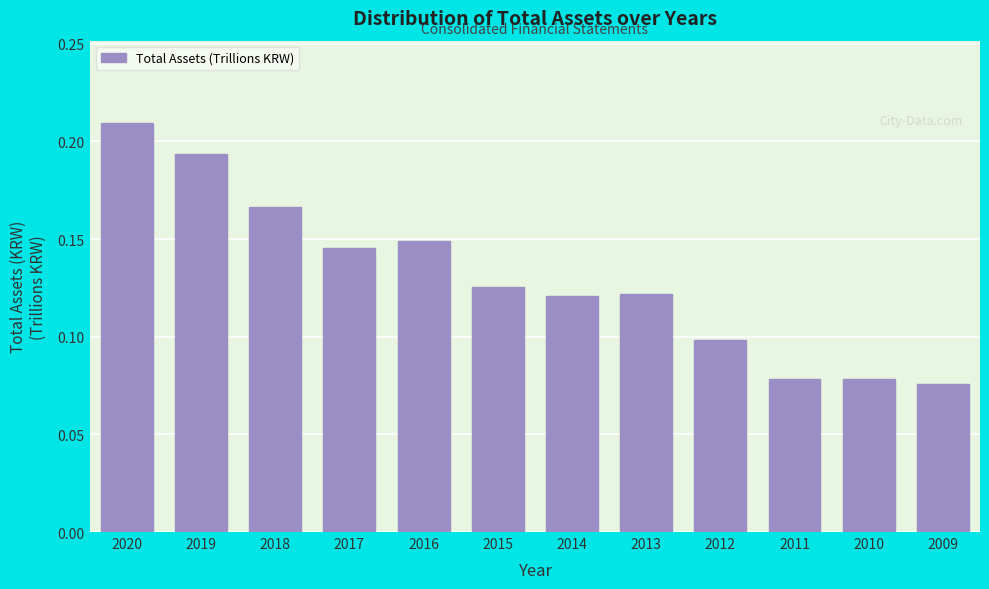

Which category has the highest value across all series?

2020